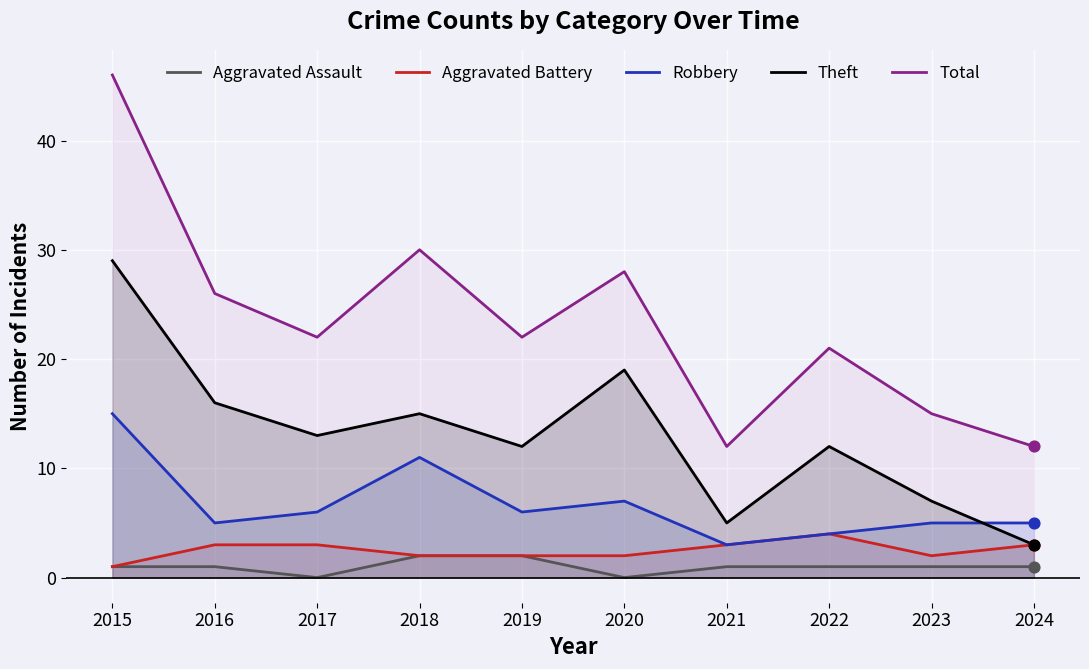

Which series reaches the minimum Y coordinate?

Aggravated Assault